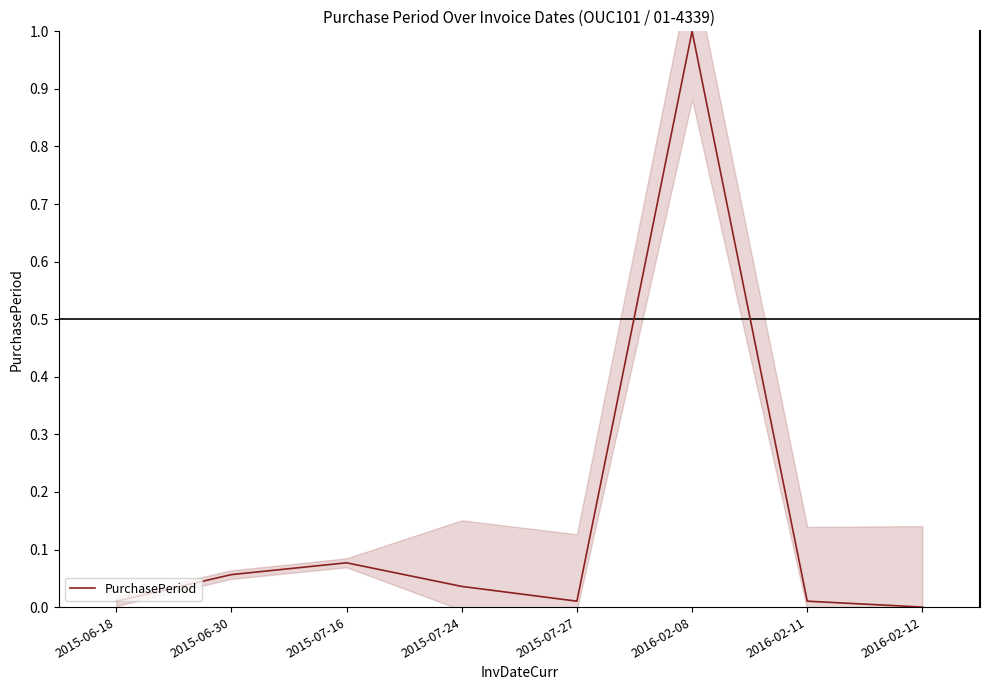

How many distinct data groups are displayed?

1